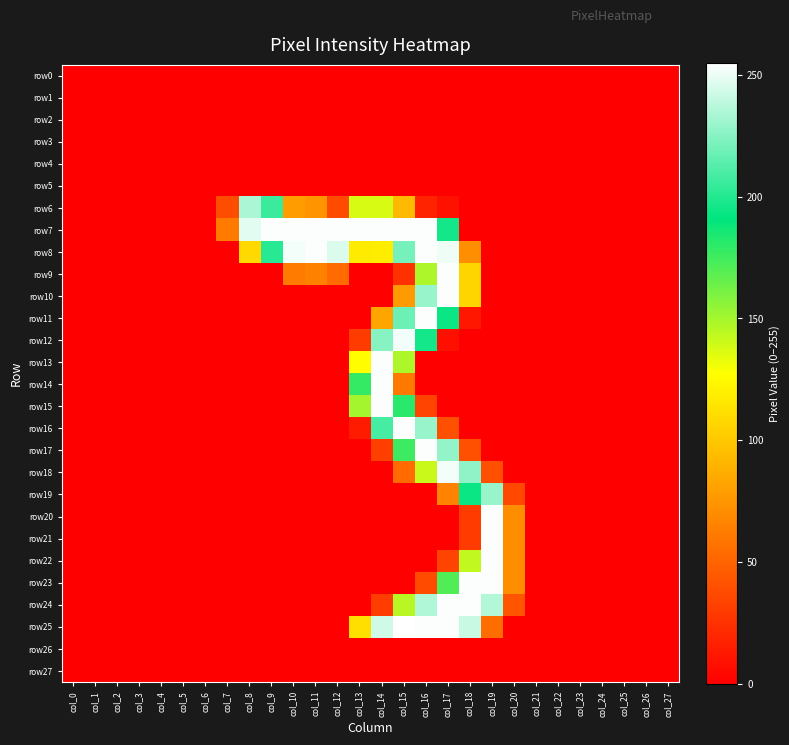

At how many categories does at least one series exceed 22?

14